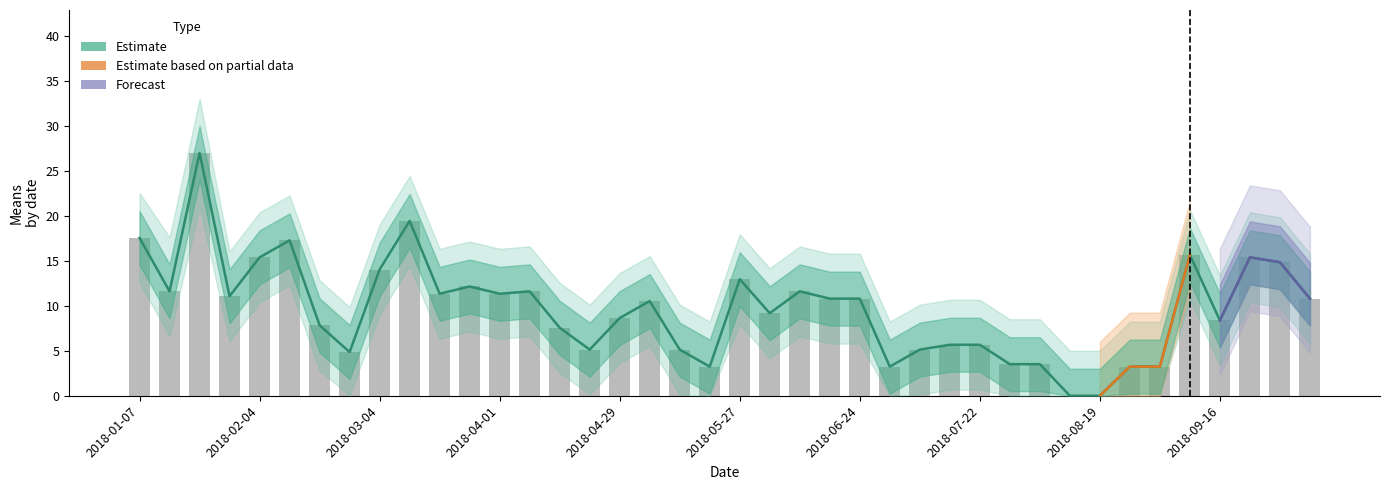

What is the total value across all series at 2018-09-09?

31.3